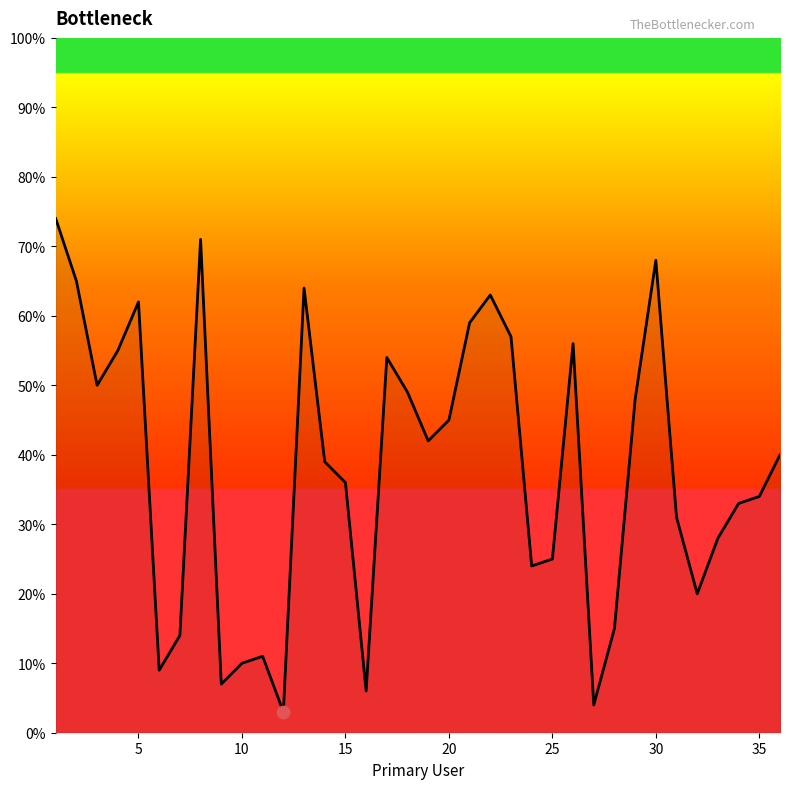

What is the difference between the maximum and minimum values?

71